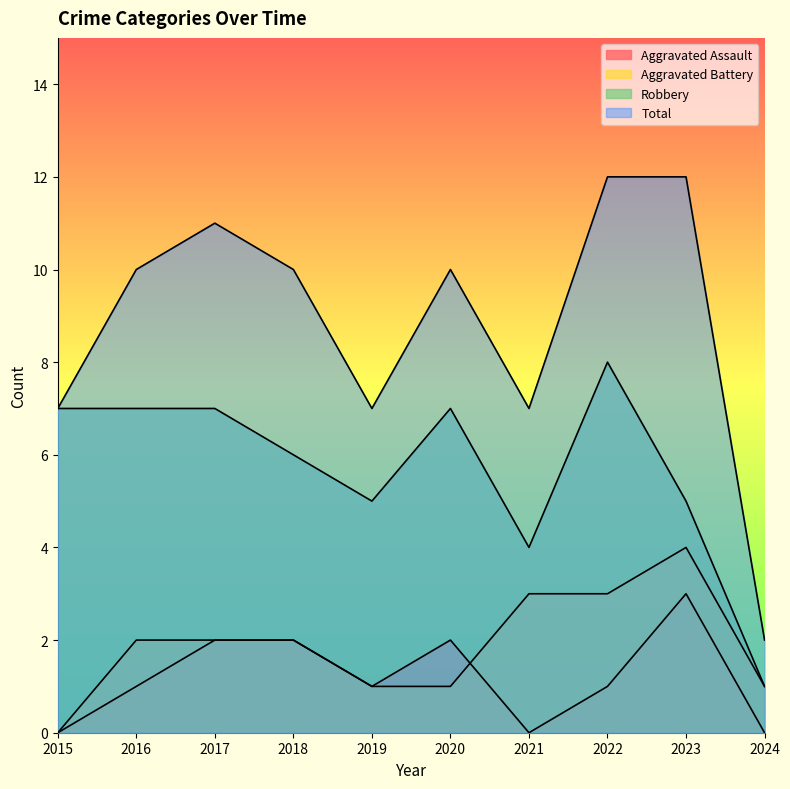

Which series has the widest spread of values?

Total